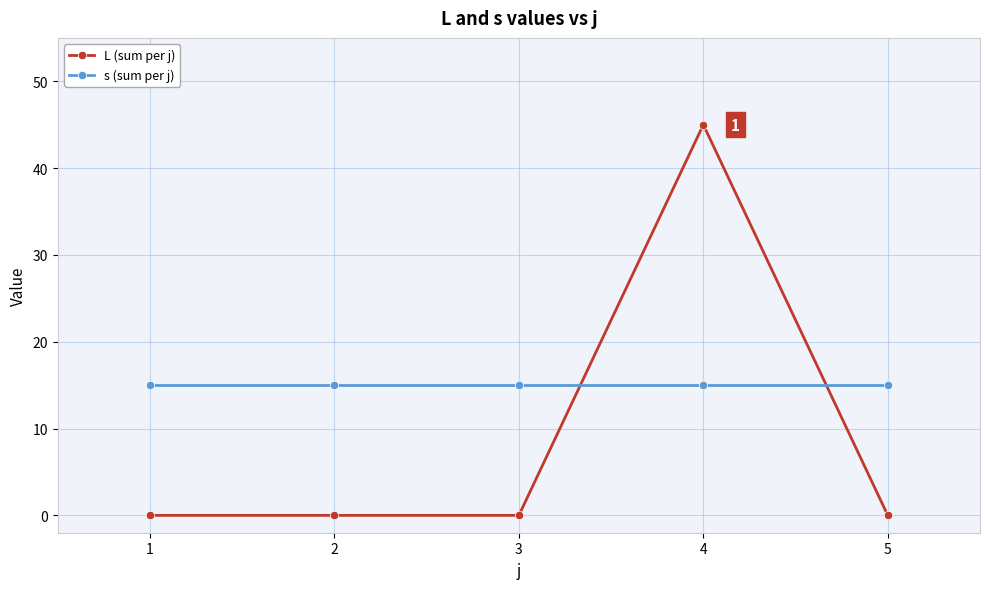

What is the average value of the L (sum per j) series?

9